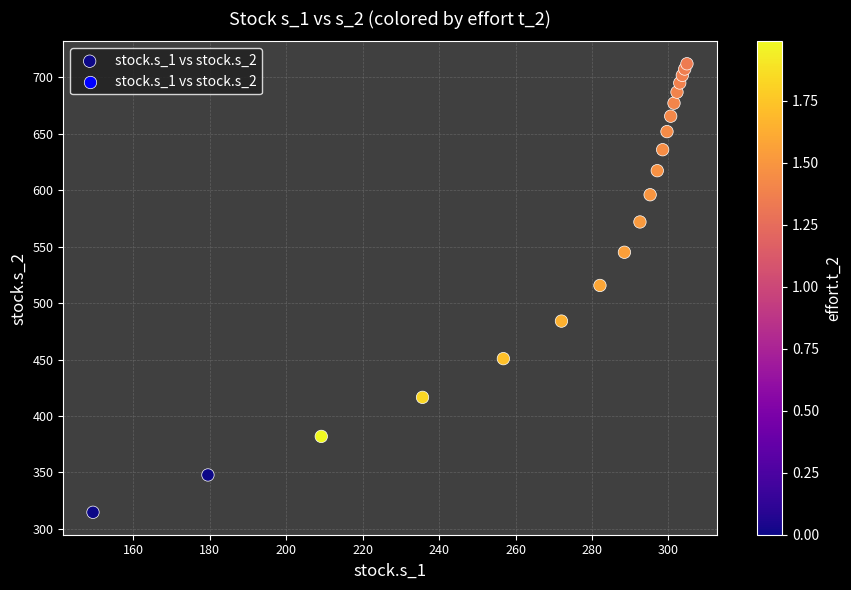

What is the range of Y values (max minus min)?

397.5